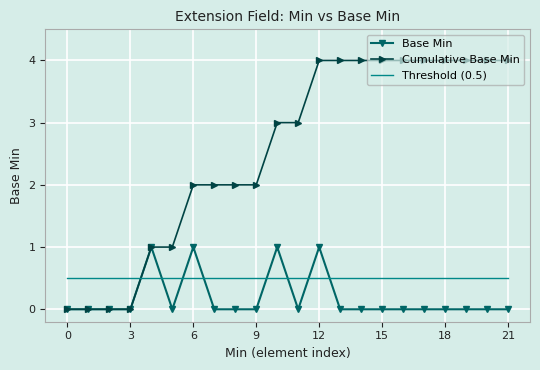

What is the maximum value shown in the chart?

4.0